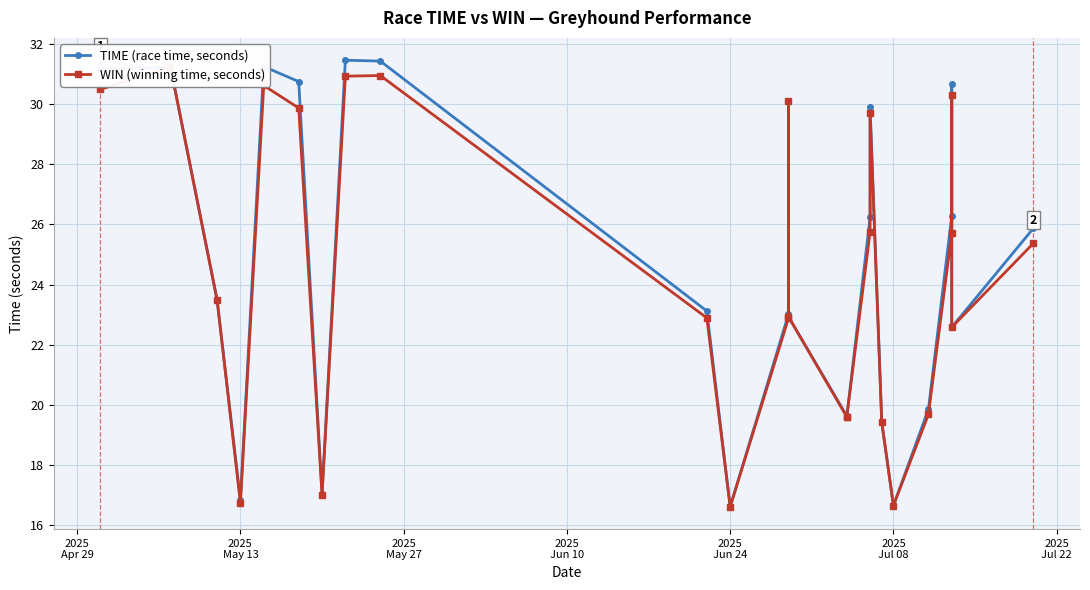

True or false: WIN (winning time, seconds) and TIME (race time, seconds) intersect in this chart.

False